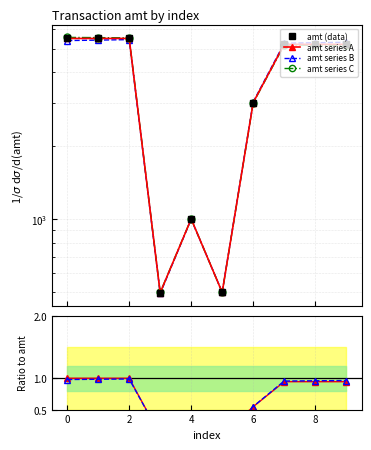

Which series has the widest spread of values?

amt series C